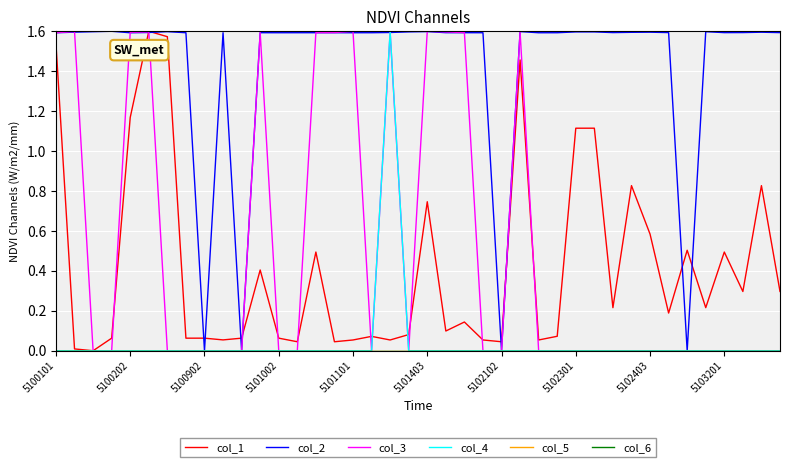

Does the chart have visible grid lines?

Yes